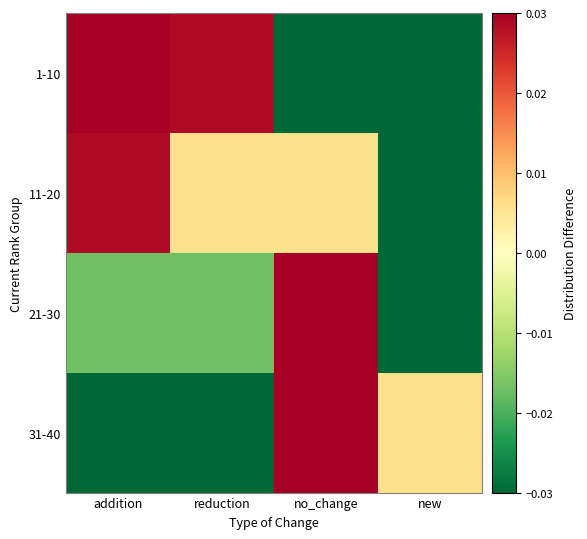

Rank the series by their maximum value, from lowest to highest.

11-20, 1-10, 21-30, 31-40